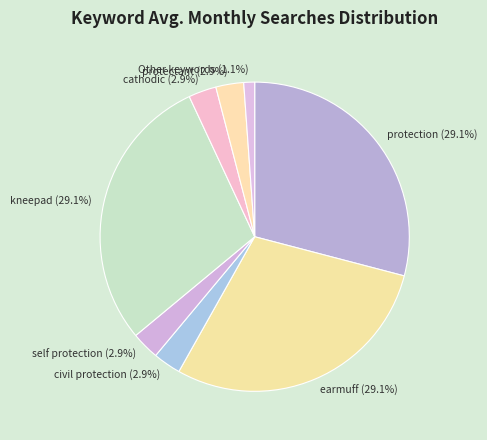

Which slice is the smallest?

Other keywords (1.1%)